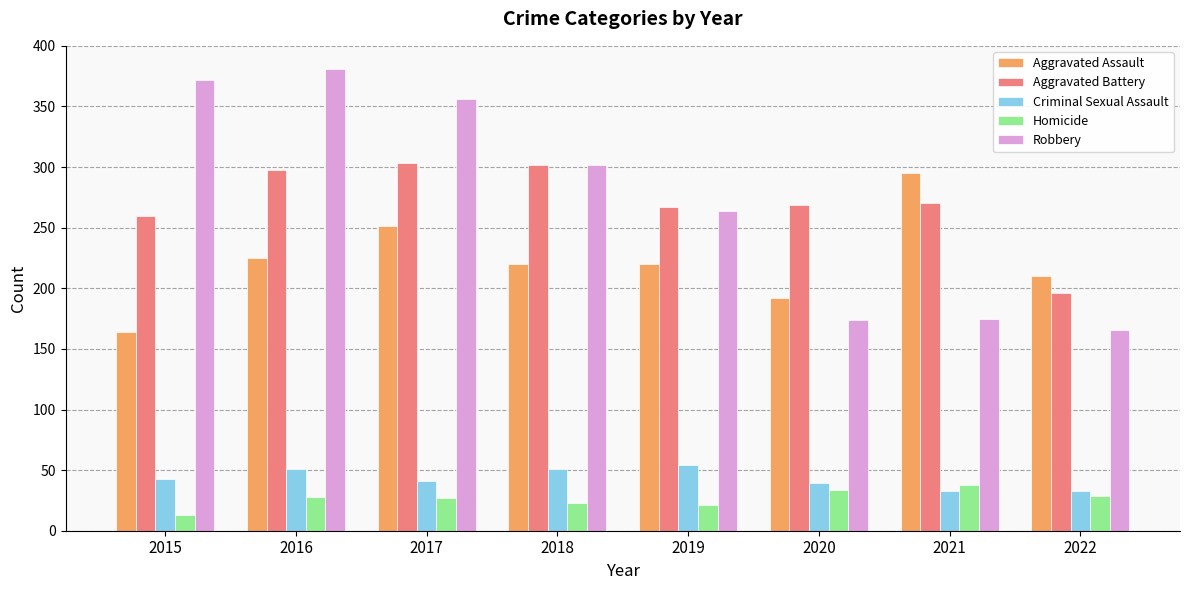

Which series has the widest spread of values?

Robbery